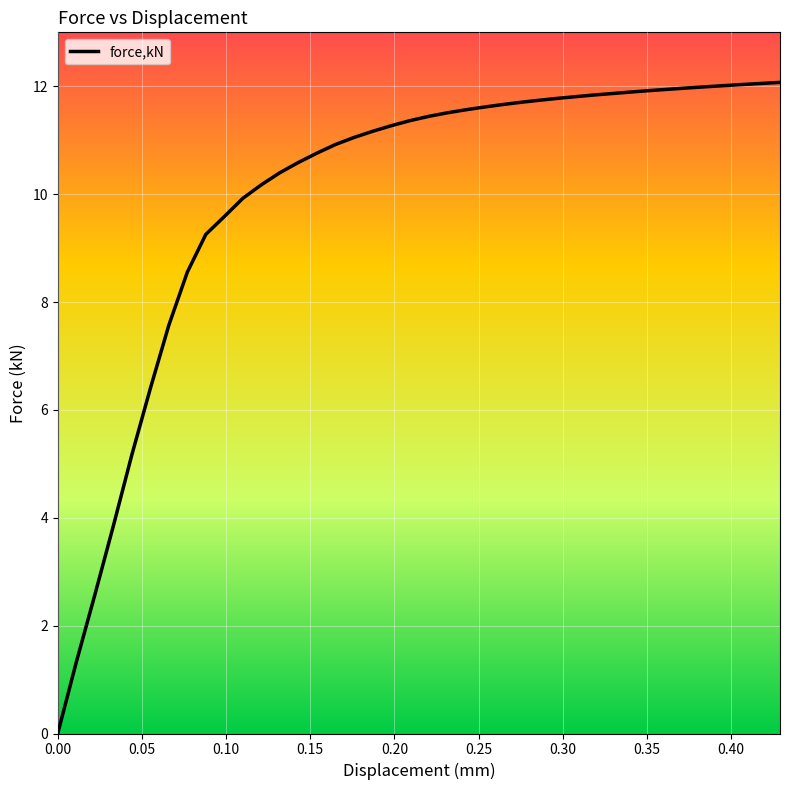

What is the maximum value shown in the chart?

12.1